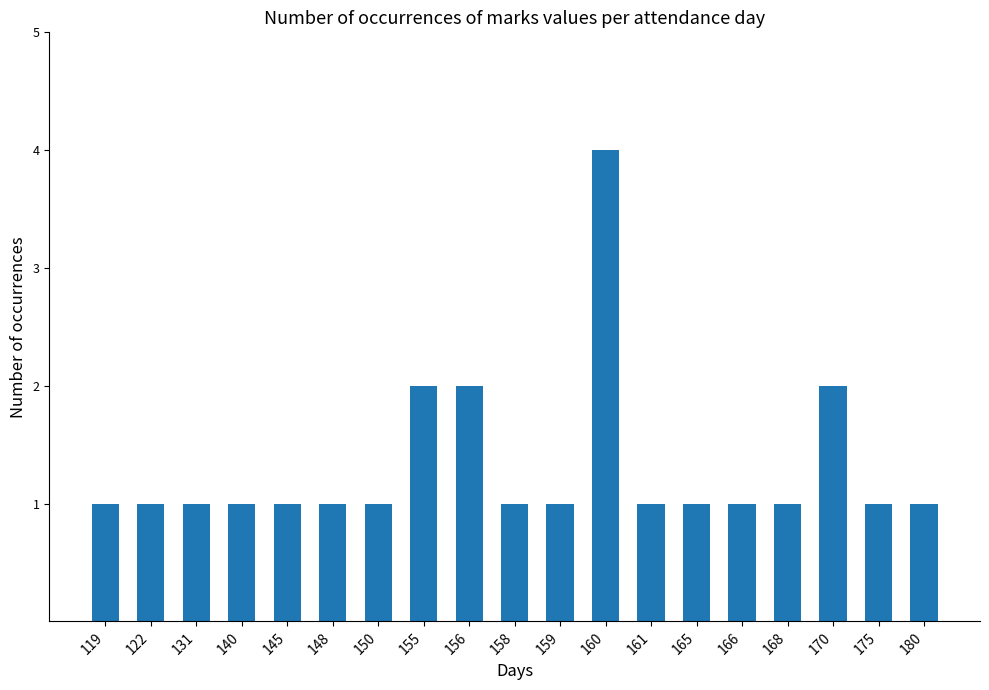

What is the value of the 9th bar from the left?

2